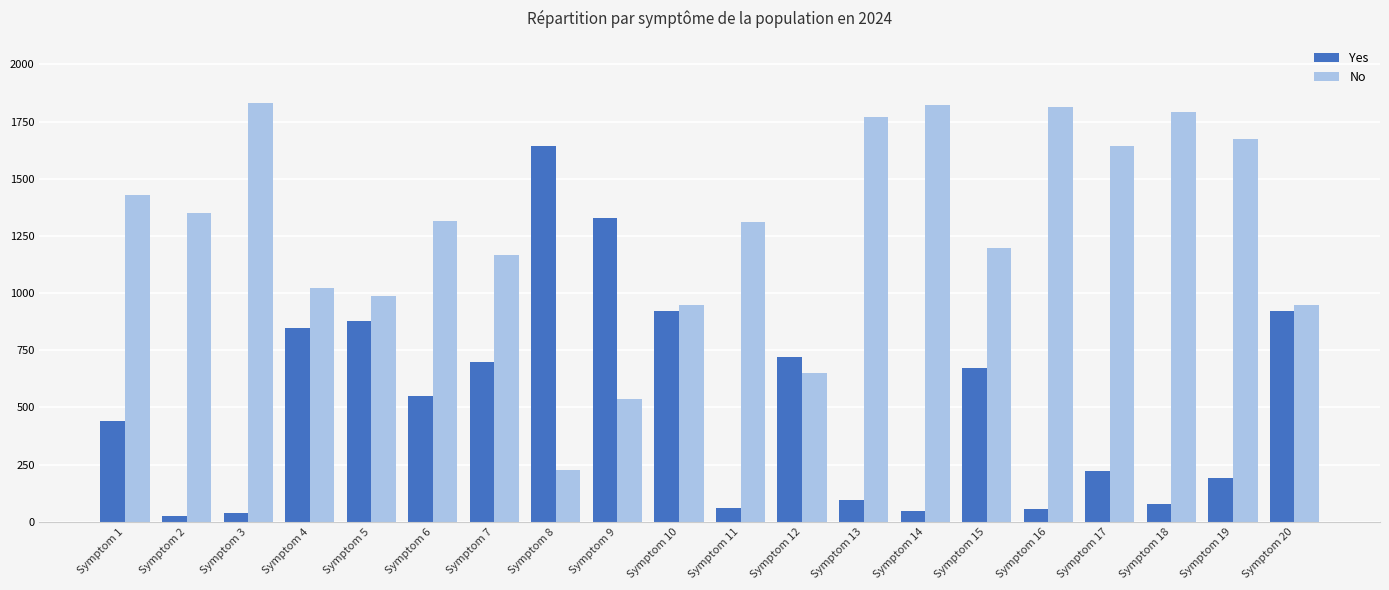

What is the approximate value of Yes at Symptom 13?

96